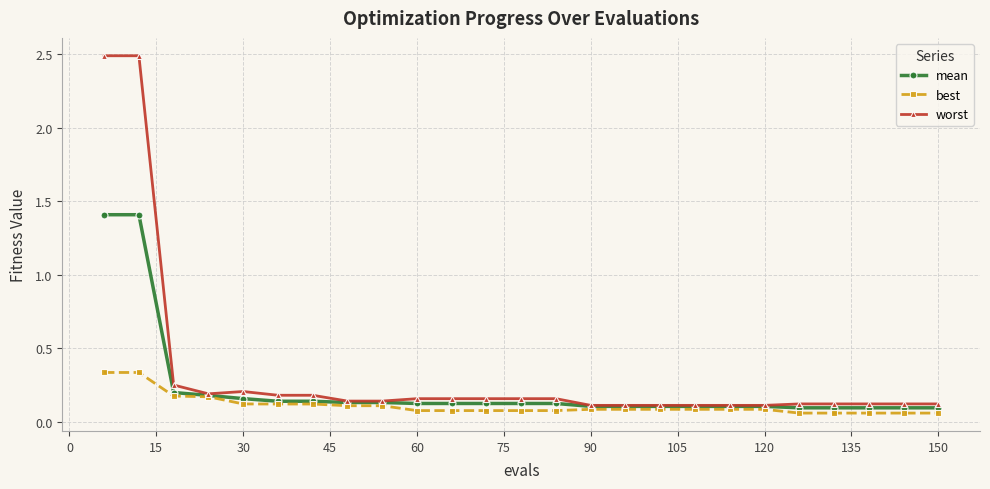

What is the maximum value shown in the chart?

2.5